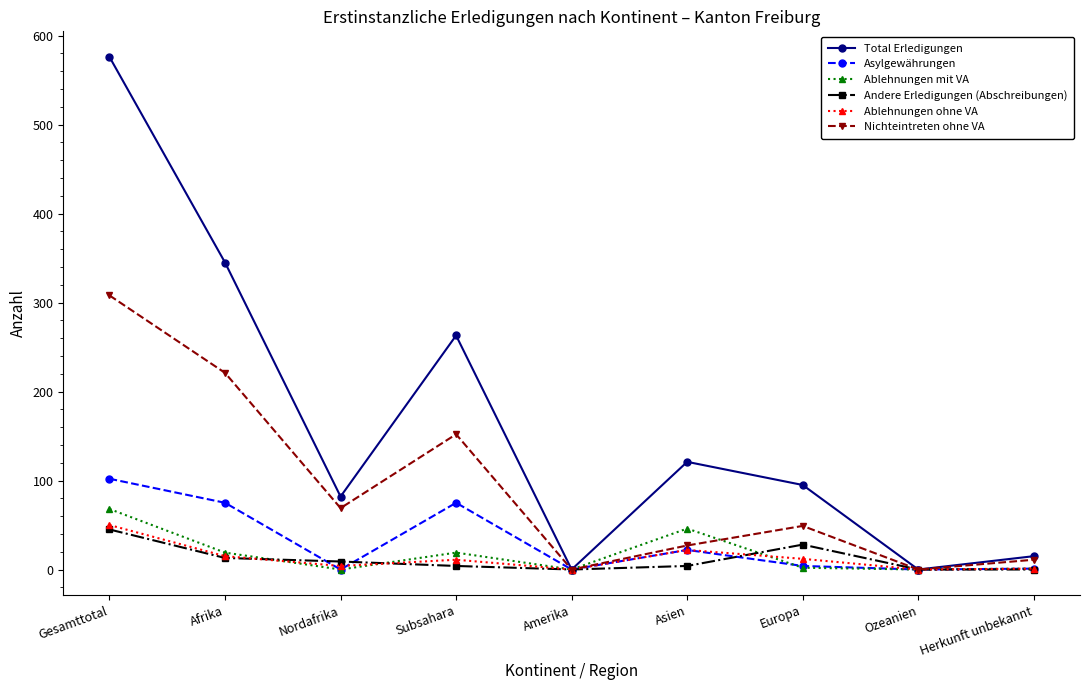

Which category has the highest value across all series?

Gesamttotal